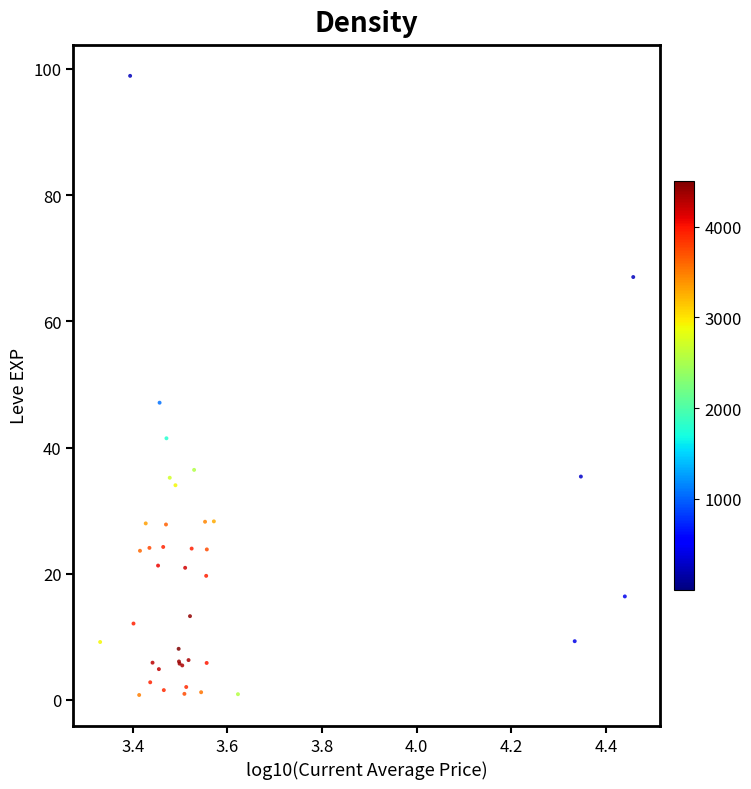

What Y value in the scatter plot is closest to 49?

47.1